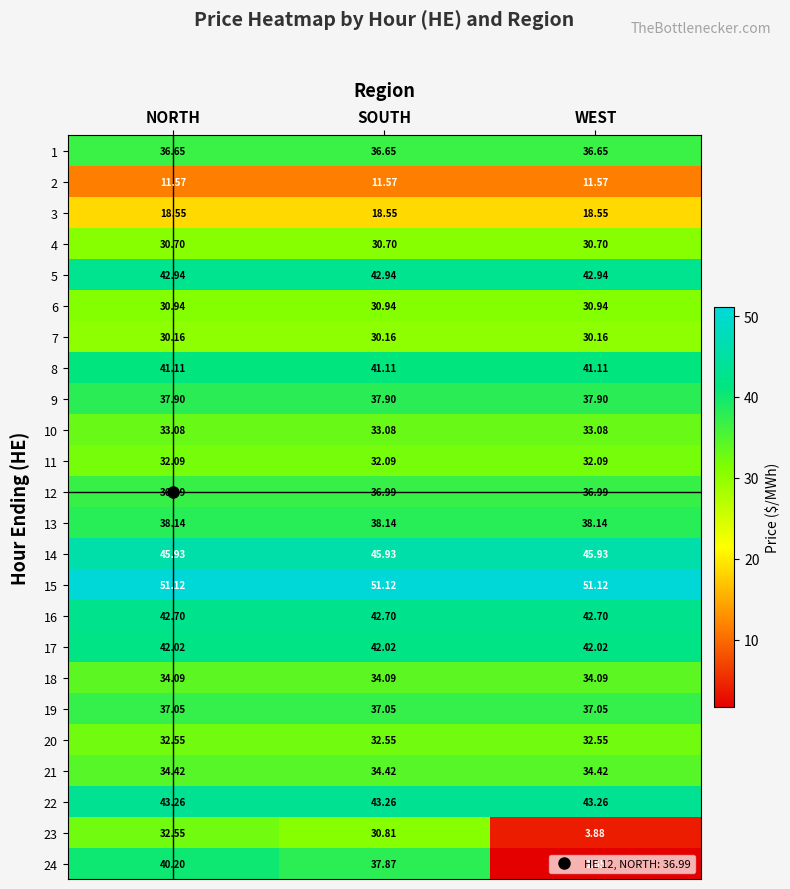

At which category does the chart reach its minimum across all series?

WEST